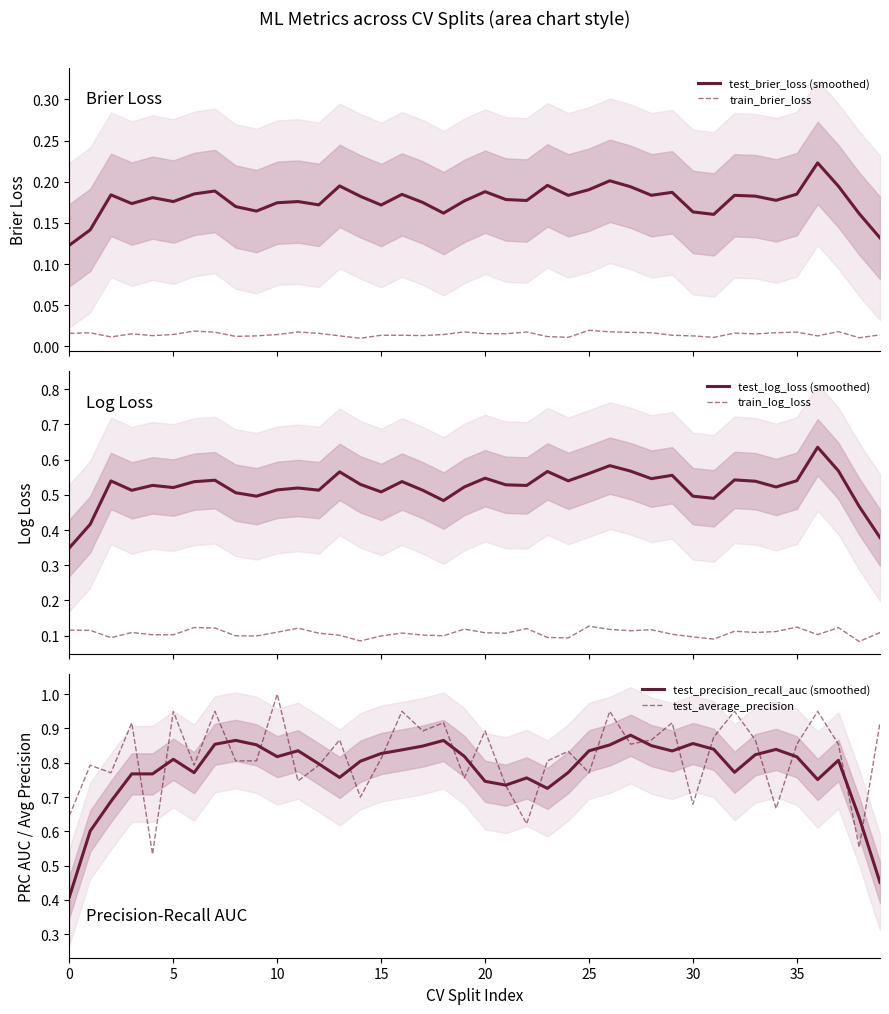

What is the average value of the test_brier_loss (smoothed) series?

0.2